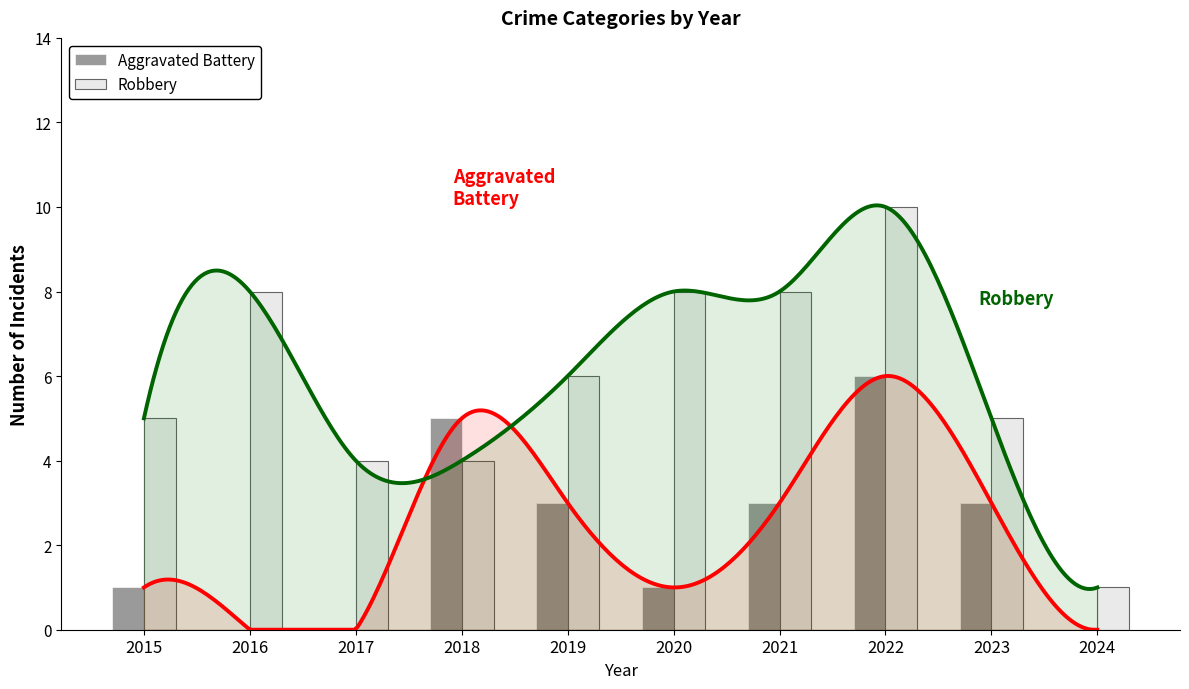

How many groups of bars are there?

10